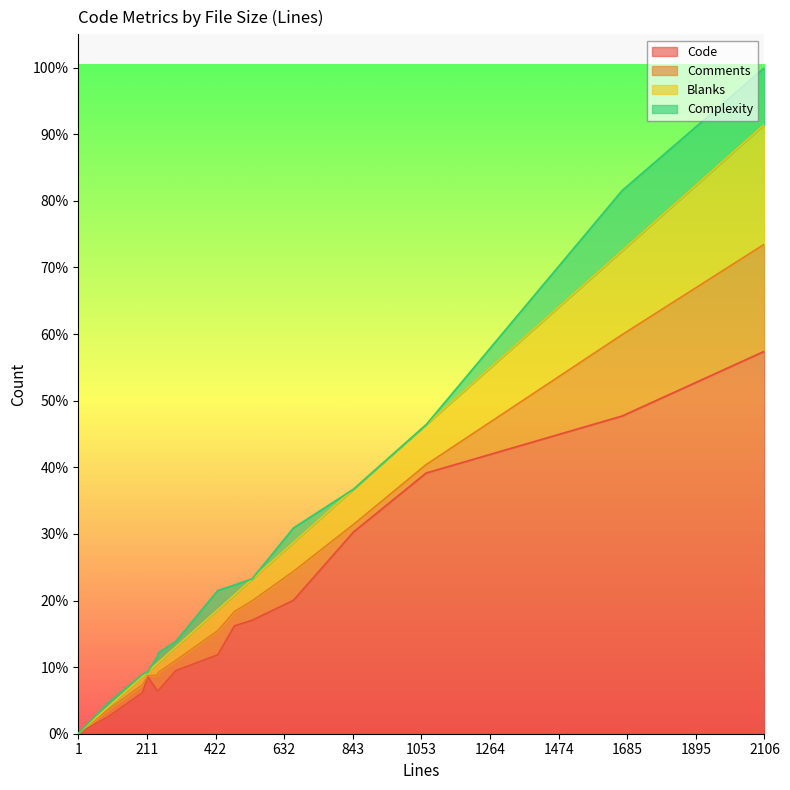

Which series has the largest total across all categories?

Code